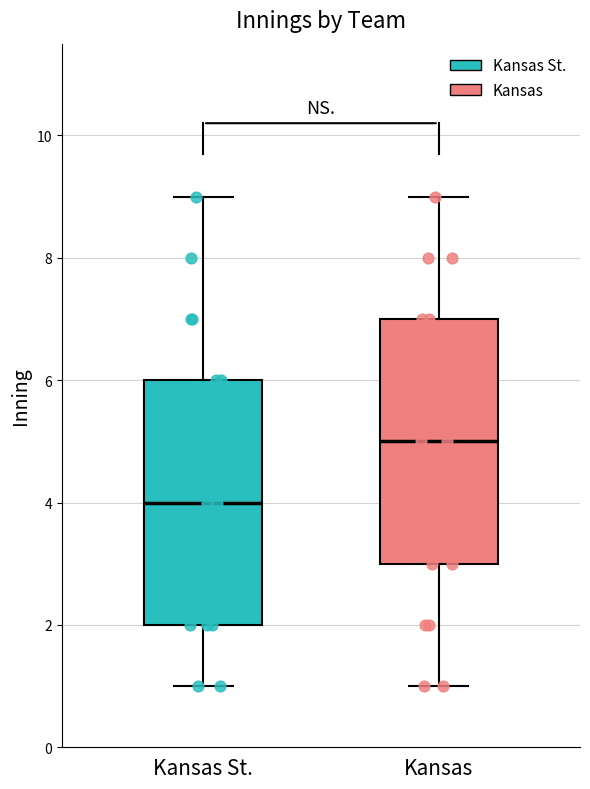

Reading left to right, transcribe this box plot: for each box, give where its median line is, the range the box spans, and where its two whiskers end, as read against the y-axis. The values are not printed on the chart, so give them approximately, as read against the axis.

Kansas St.: median 4, box 2 to 6, whiskers 1 to 9
Kansas: median 5, box 3 to 7, whiskers 1 to 9